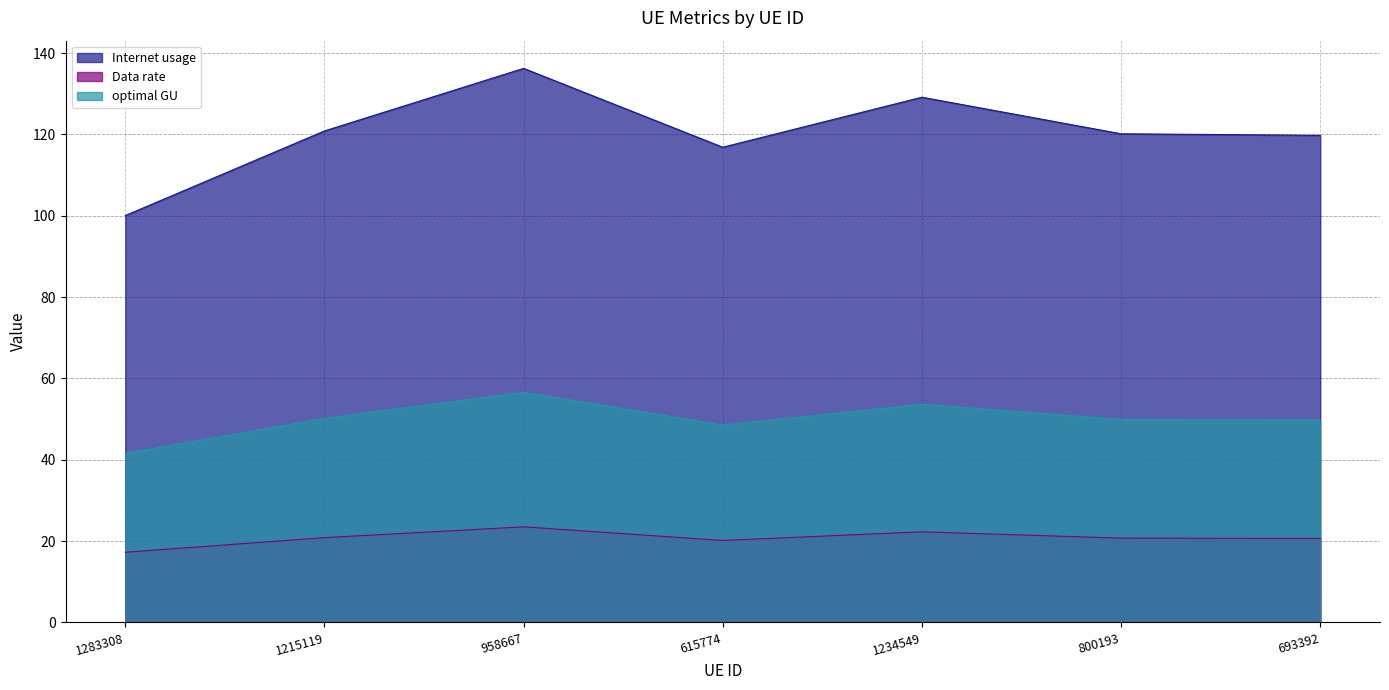

At which category does optimal GU reach its first local valley?

615774